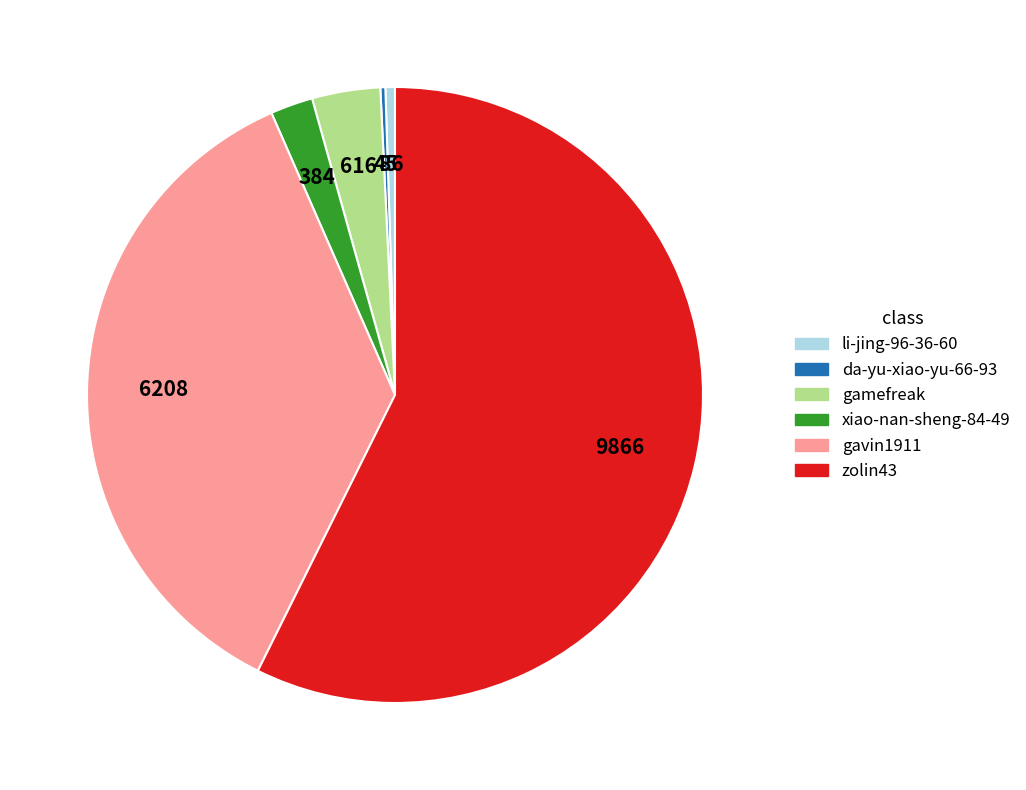

Is it true that xiao-nan-sheng-84-49 is 2% of the pie?

True